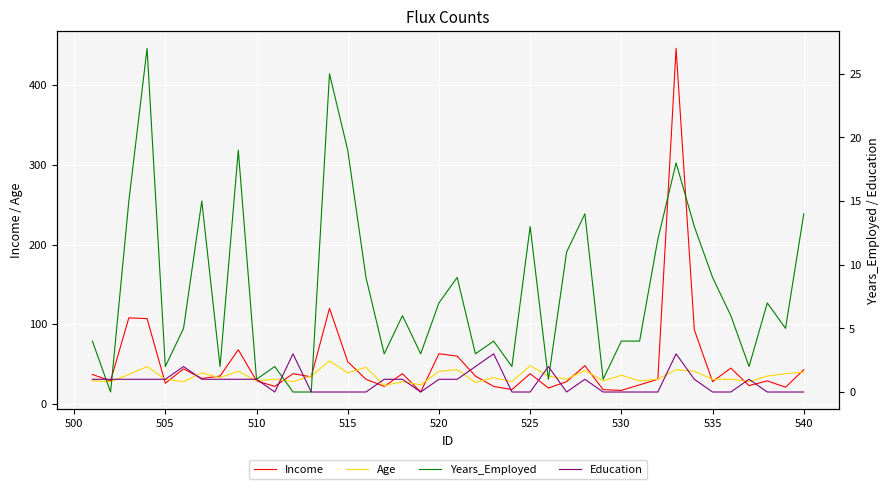

Is it true that Age equals 31 at 535?

True